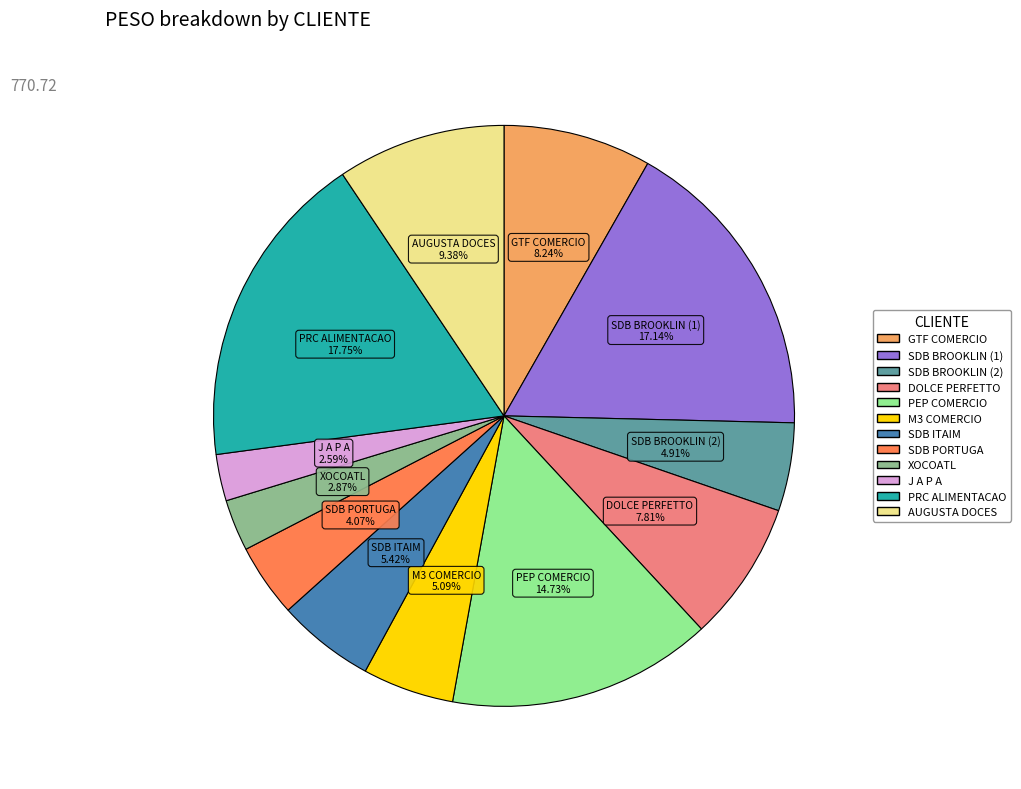

Does any single category account for the majority?

No